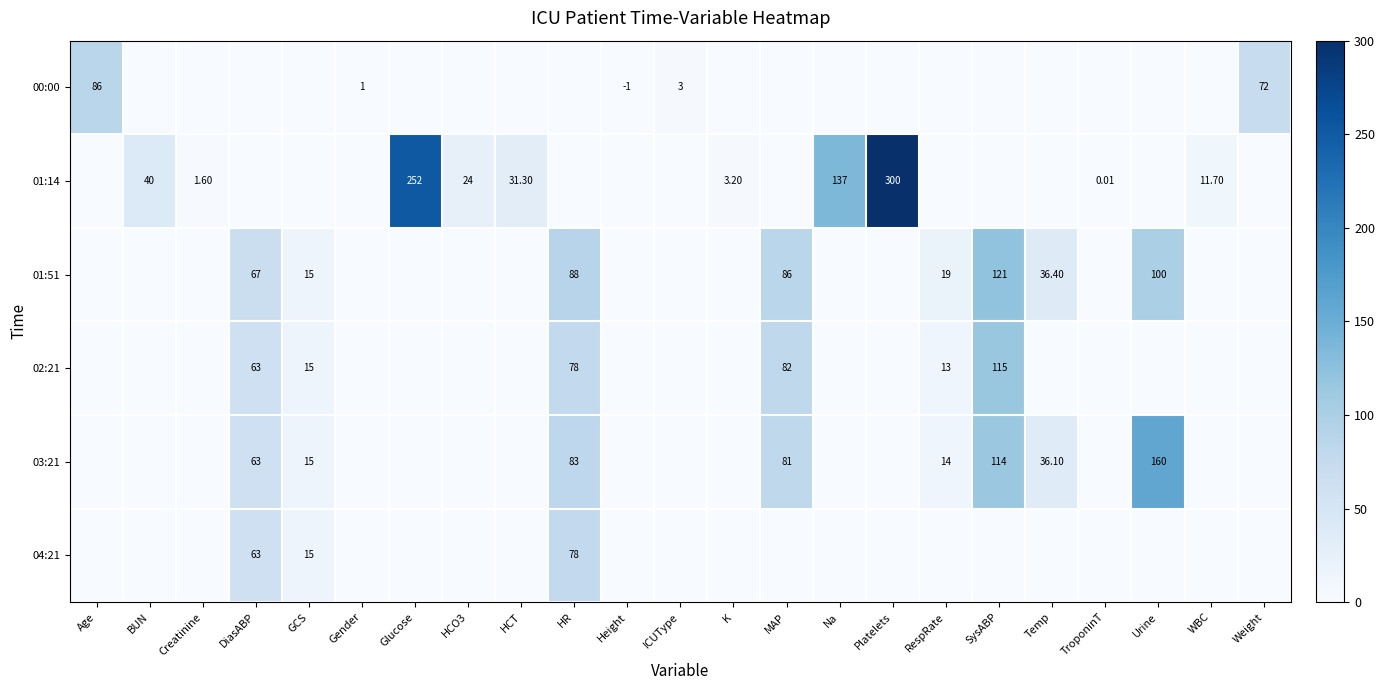

At Height, list the series in order from smallest to largest.

00:00, 01:14, 01:51, 02:21, 03:21, 04:21